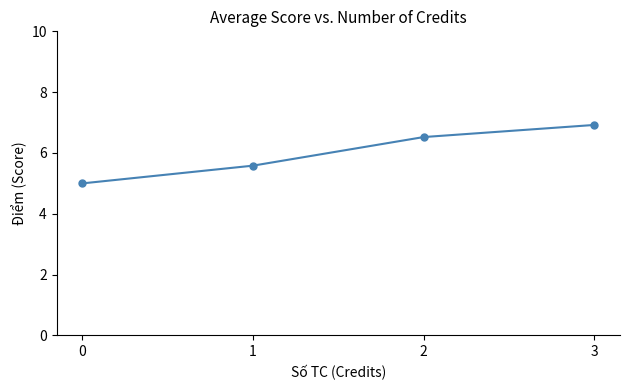

Reading left to right, transcribe all the data shown in this chart.

0=5.0	1=5.6	2=6.5	3=6.9